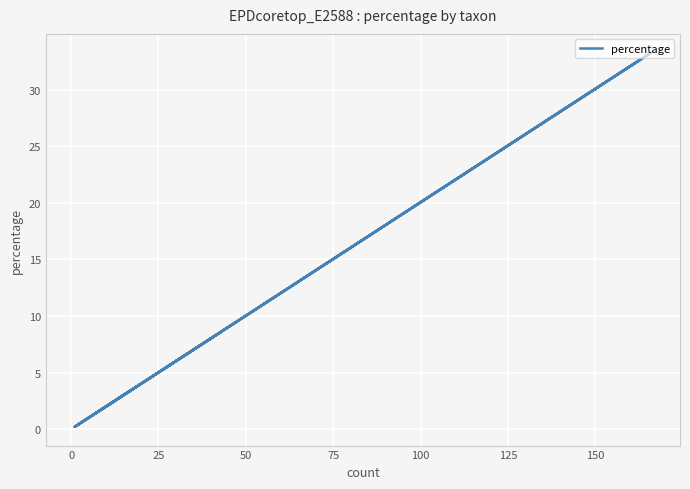

How many points are higher than both their immediate neighbors (excluding endpoints)?

5